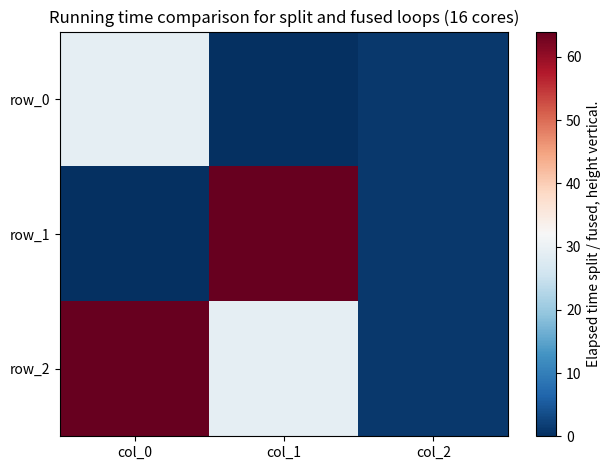

What is the maximum value shown in the chart?

64